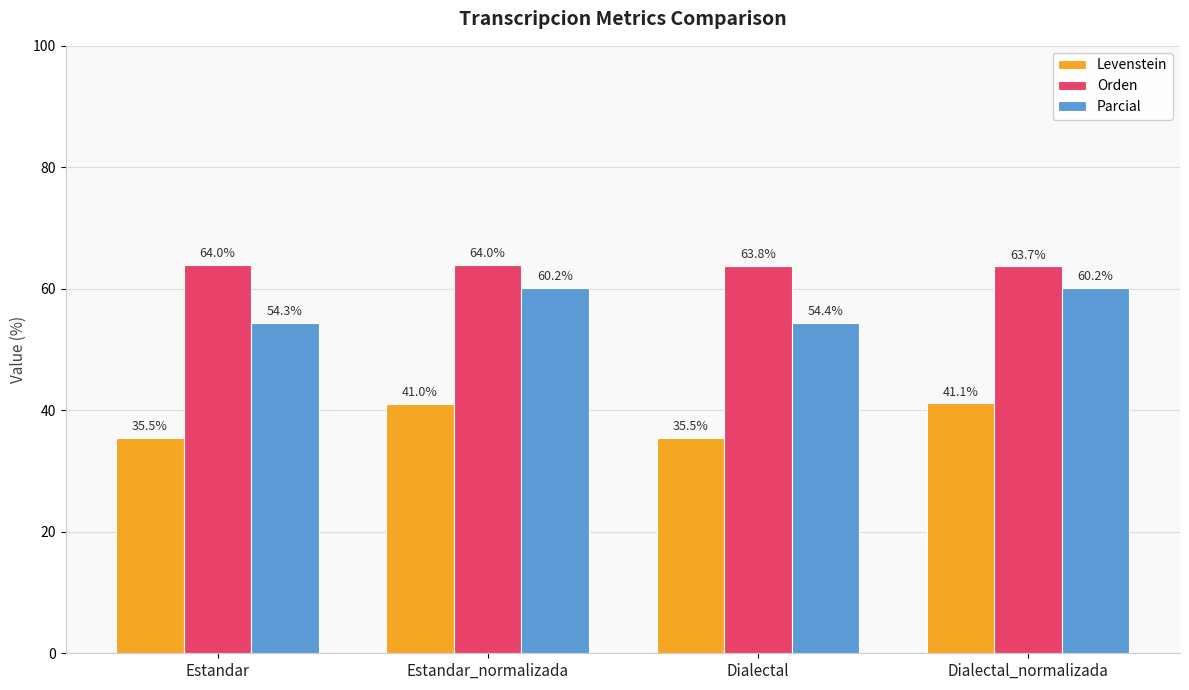

How many distinct data groups are displayed?

3